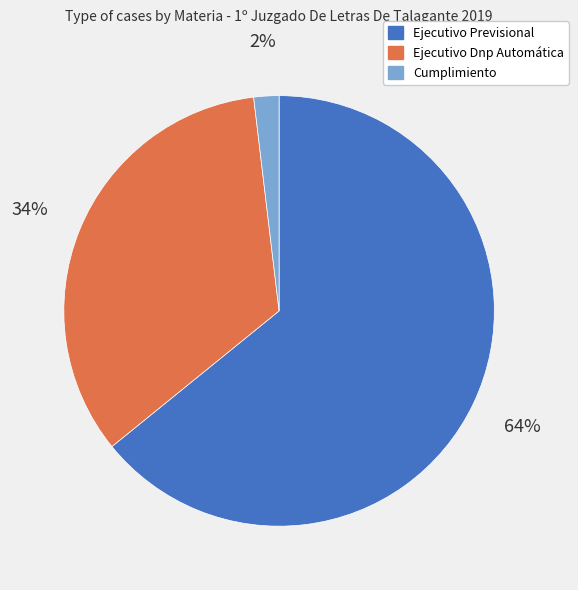

How many segments does this pie chart have?

3